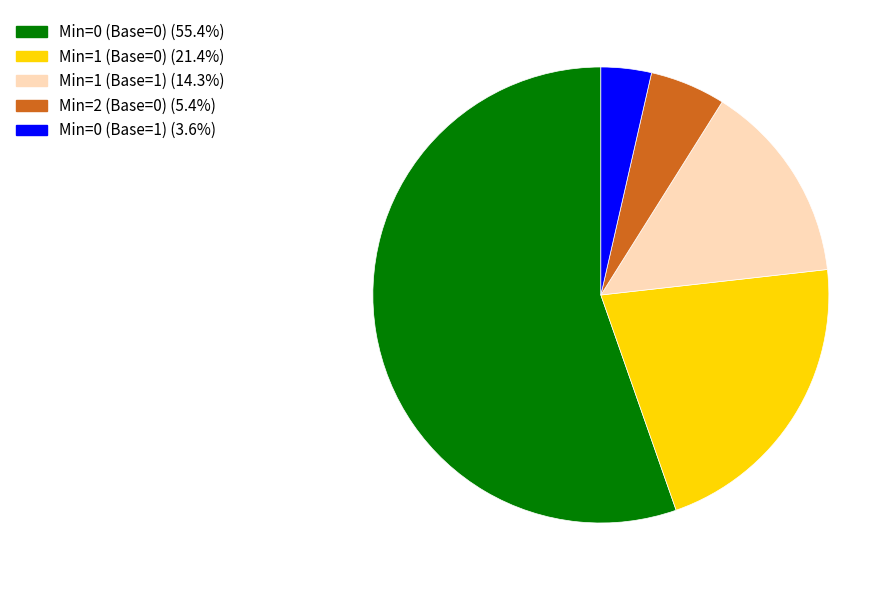

Does any single category account for the majority?

Yes